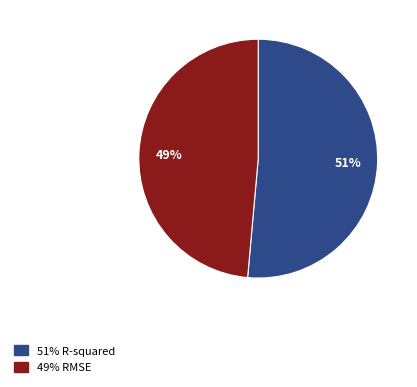

To the nearest percent, what is the average slice percentage?

50%